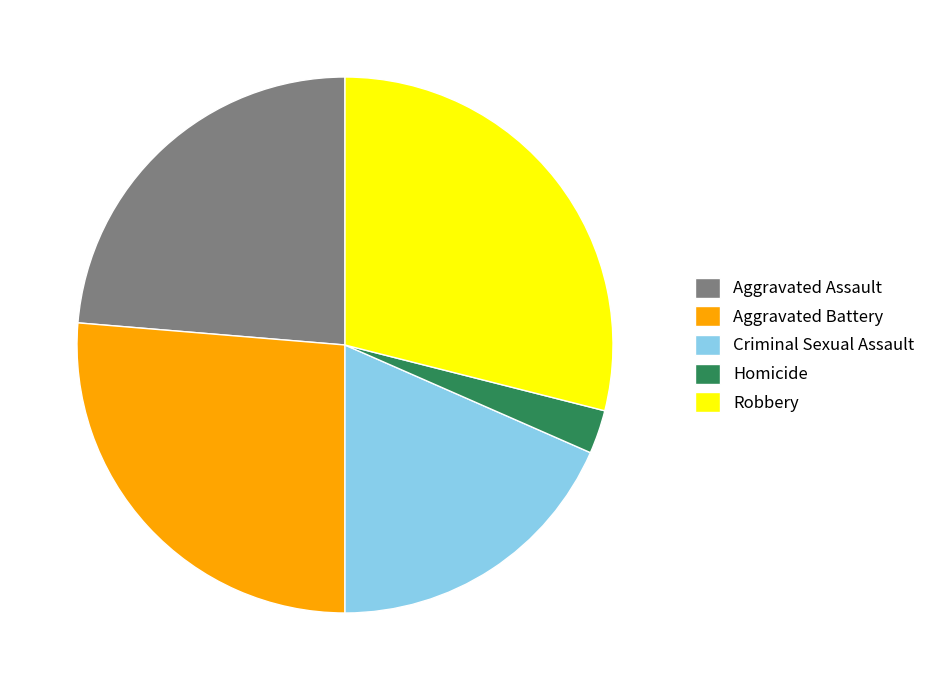

Is the sum of Homicide and Aggravated Assault greater than half?

No